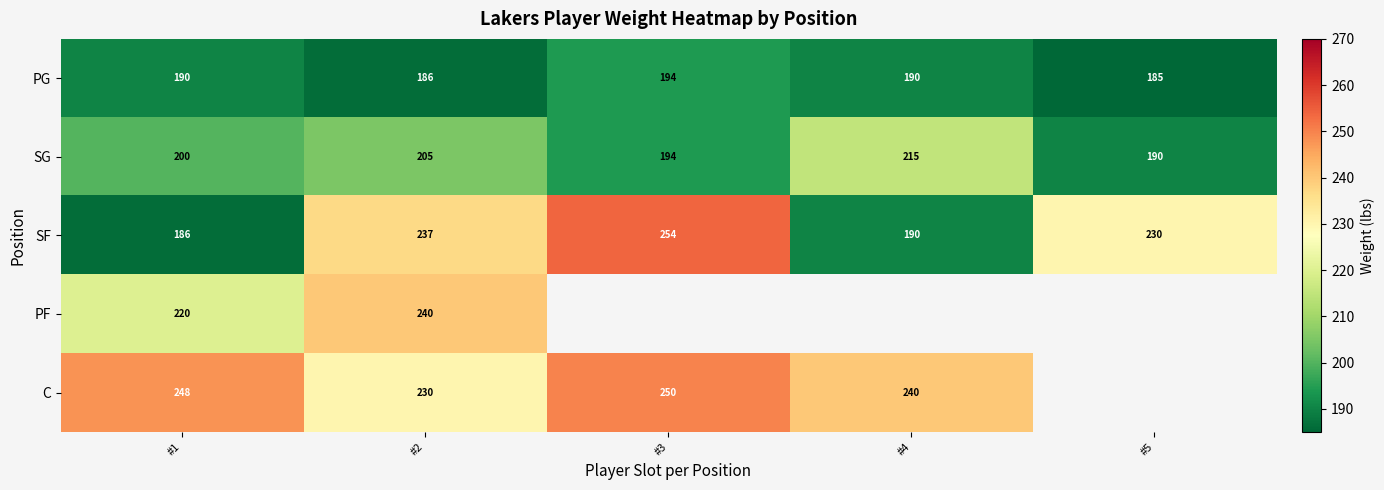

True or false: PG has a value of 282 at #3.

False